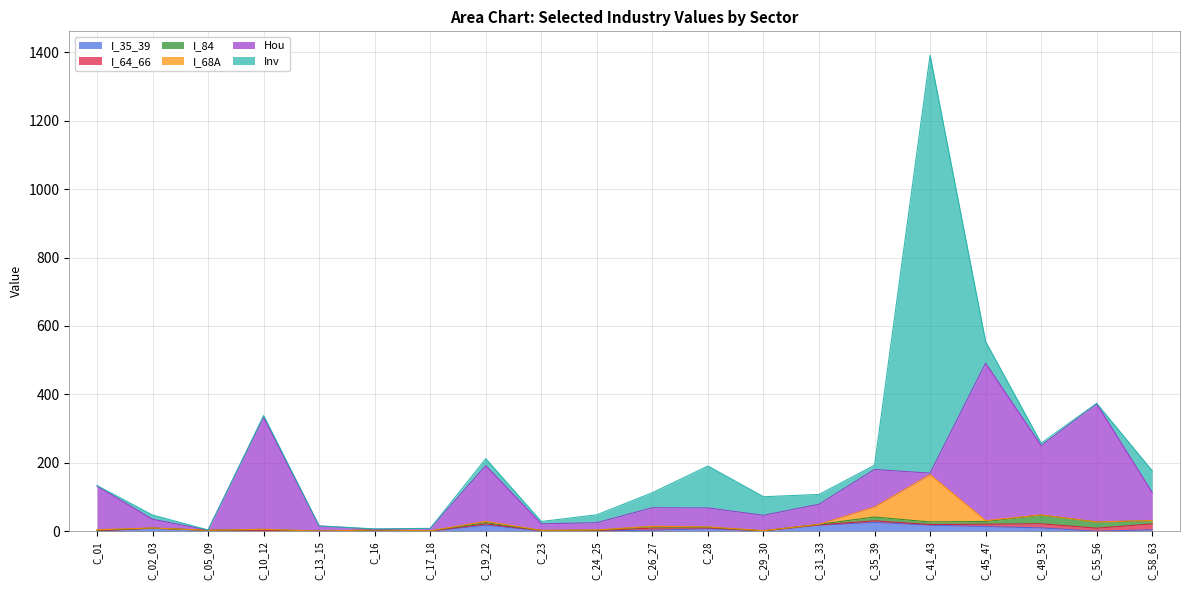

Reading left to right, list all the values displayed in this chart.

I_35_39: C_01=0.7	C_02_03=8.9	C_05_09=2.8	C_10_12=1.1	C_13_15=0.3	C_16=3.5	C_17_18=0.3	C_19_22=17.9	C_23=1.4	C_24_25=1.2	C_26_27=3.1	C_28=7.5	C_29_30=0.8	C_31_33=17.6	C_35_39=26.0	C_41_43=17.8	C_45_47=13.8	C_49_53=9.9	C_55_56=0.2	C_58_63=4.4
I_64_66: C_01=0.7	C_02_03=0.1	C_05_09=0.0	C_10_12=1.8	C_13_15=0.1	C_16=0.1	C_17_18=0.4	C_19_22=3.8	C_23=0.6	C_24_25=0.8	C_26_27=6.2	C_28=2.2	C_29_30=0.4	C_31_33=1.2	C_35_39=4.5	C_41_43=1.9	C_45_47=6.8	C_49_53=12.0	C_55_56=8.7	C_58_63=17.2
I_84: C_01=2.0	C_02_03=0.2	C_05_09=0.0	C_10_12=2.6	C_13_15=0.1	C_16=0.2	C_17_18=0.5	C_19_22=3.6	C_23=0.4	C_24_25=1.2	C_26_27=4.0	C_28=2.0	C_29_30=0.4	C_31_33=1.4	C_35_39=11.1	C_41_43=7.4	C_45_47=8.1	C_49_53=24.7	C_55_56=18.0	C_58_63=9.1
I_68A: C_01=1.1	C_02_03=0.5	C_05_09=0.0	C_10_12=0.3	C_13_15=0.0	C_16=0.1	C_17_18=0.1	C_19_22=3.6	C_23=0.3	C_24_25=0.6	C_26_27=1.2	C_28=1.0	C_29_30=0.1	C_31_33=0.1	C_35_39=29.3	C_41_43=138.3	C_45_47=2.5	C_49_53=1.2	C_55_56=0.2	C_58_63=0.9
Hou: C_01=127.6	C_02_03=25.3	C_05_09=0.7	C_10_12=327.5	C_13_15=14.9	C_16=2.0	C_17_18=6.5	C_19_22=162.8	C_23=18.9	C_24_25=21.2	C_26_27=54.2	C_28=55.4	C_29_30=44.8	C_31_33=58.7	C_35_39=109.6	C_41_43=4.4	C_45_47=459.8	C_49_53=202.3	C_55_56=345.4	C_58_63=81.5
Inv: C_01=1.5	C_02_03=12.4	C_05_09=0.2	C_10_12=5.1	C_13_15=0.2	C_16=1.1	C_17_18=0.7	C_19_22=20.3	C_23=7.0	C_24_25=23.1	C_26_27=44.0	C_28=122.6	C_29_30=54.4	C_31_33=28.6	C_35_39=12.5	C_41_43=1221.6	C_45_47=63.4	C_49_53=7.3	C_55_56=1.3	C_58_63=63.7